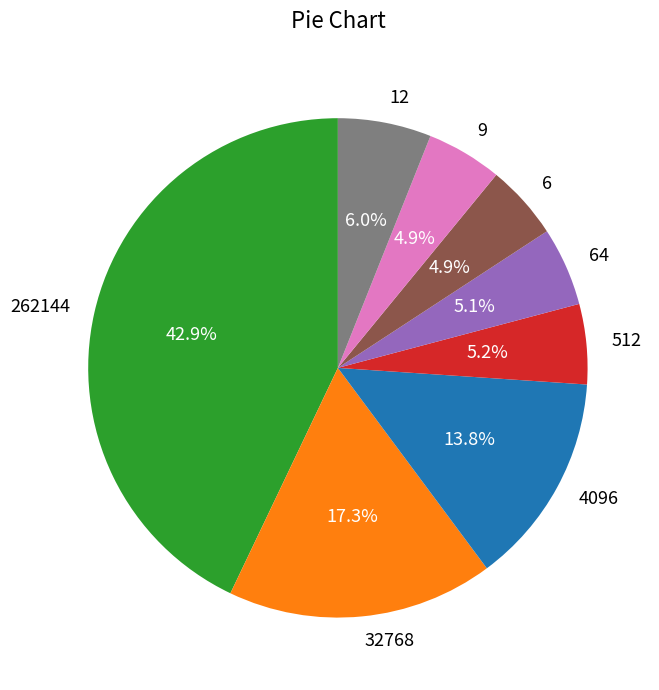

How many slices are in this pie chart?

8